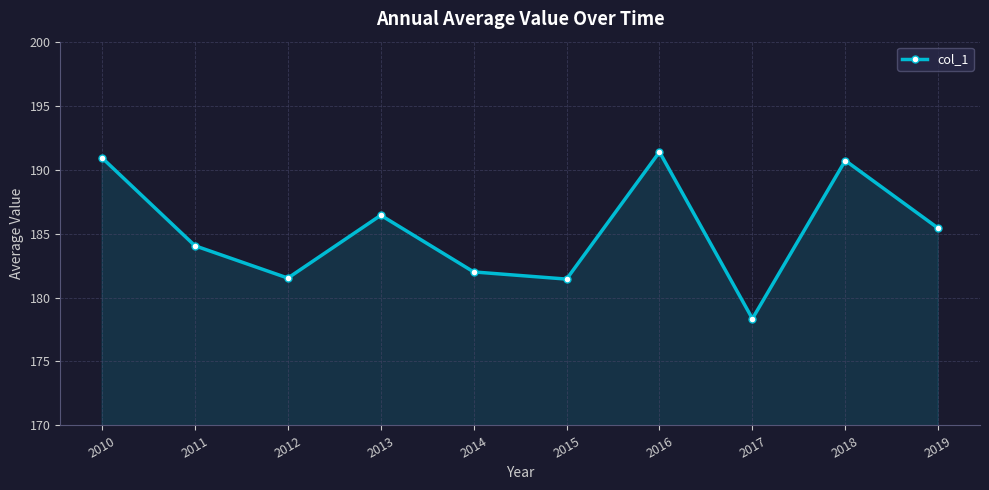

Approximately how many times larger is the value at 2014 compared to 2010?

1.0